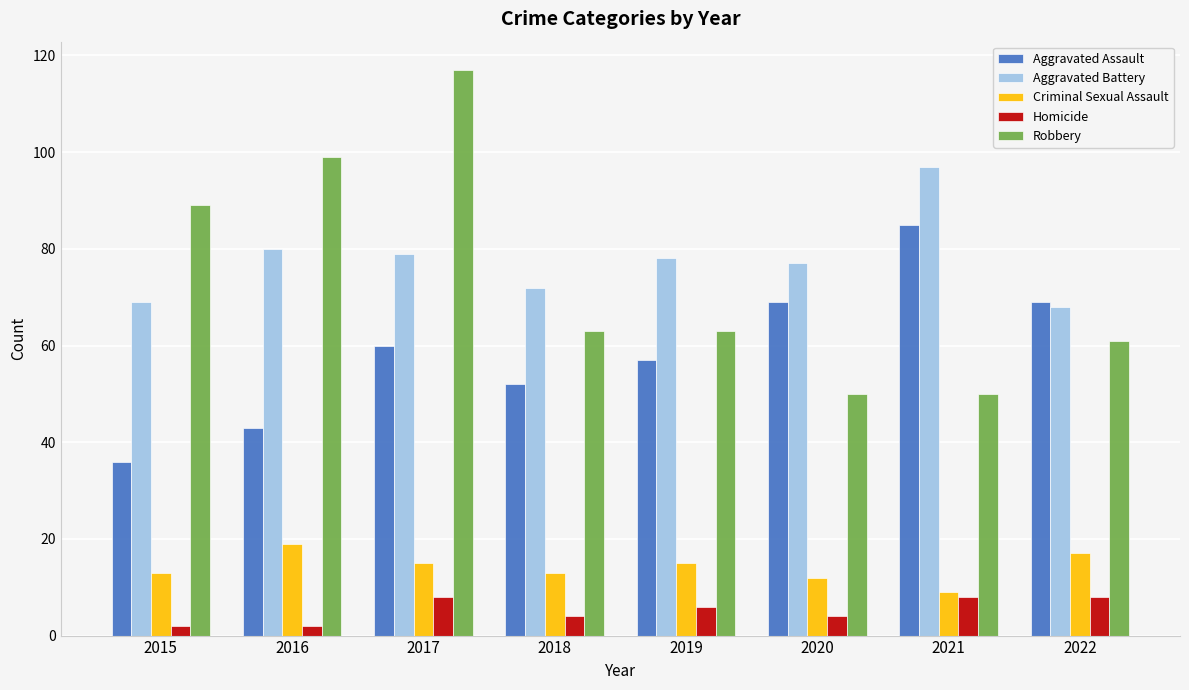

How many groups of bars are there?

8